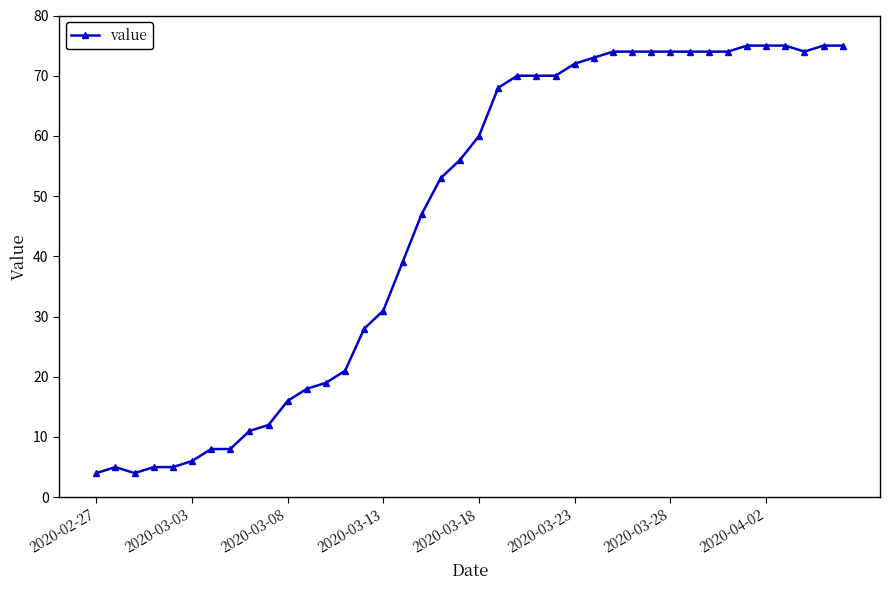

What is the greatest value displayed?

75